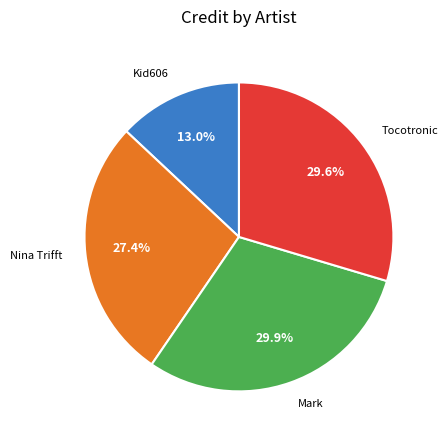

Is there a majority slice in this chart?

No